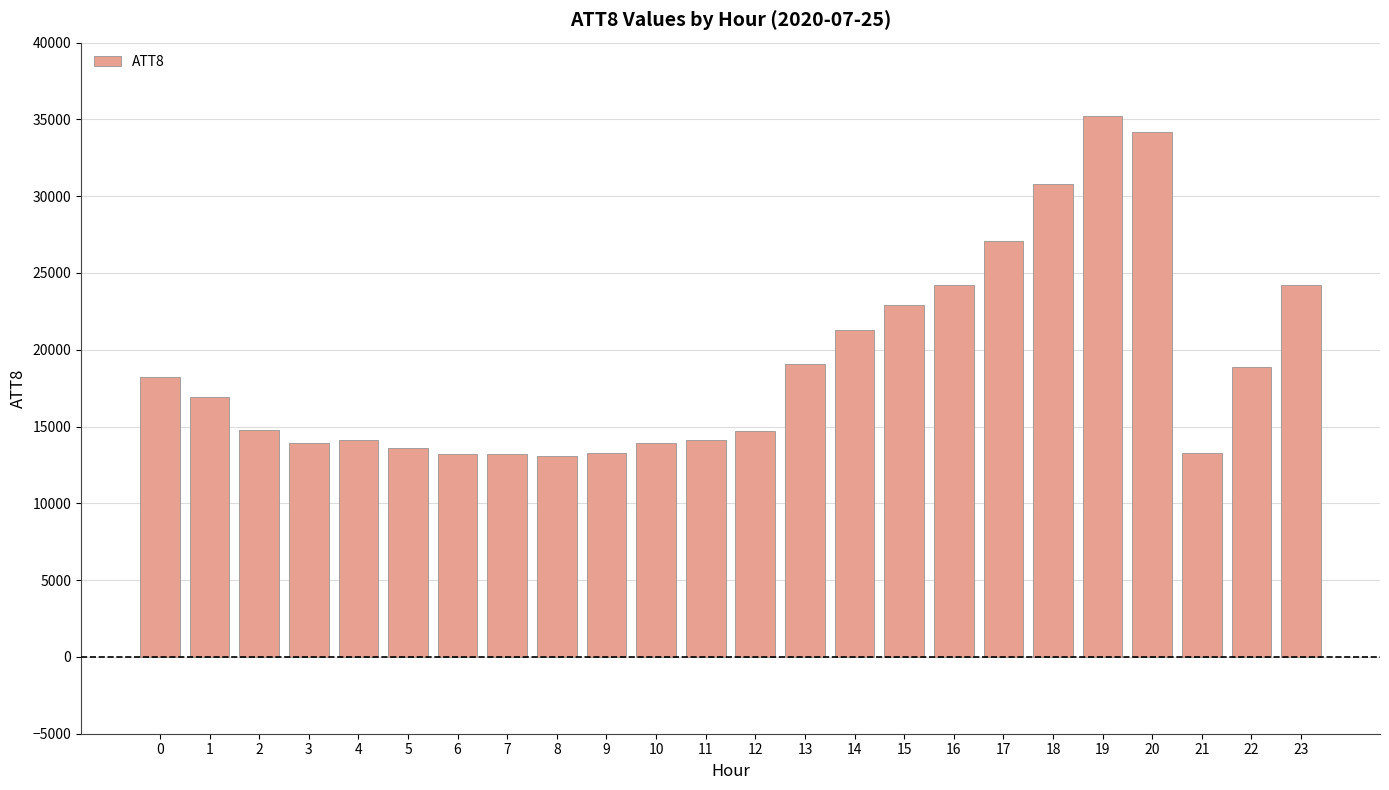

What is the value of the 13th bar from the left?

14700